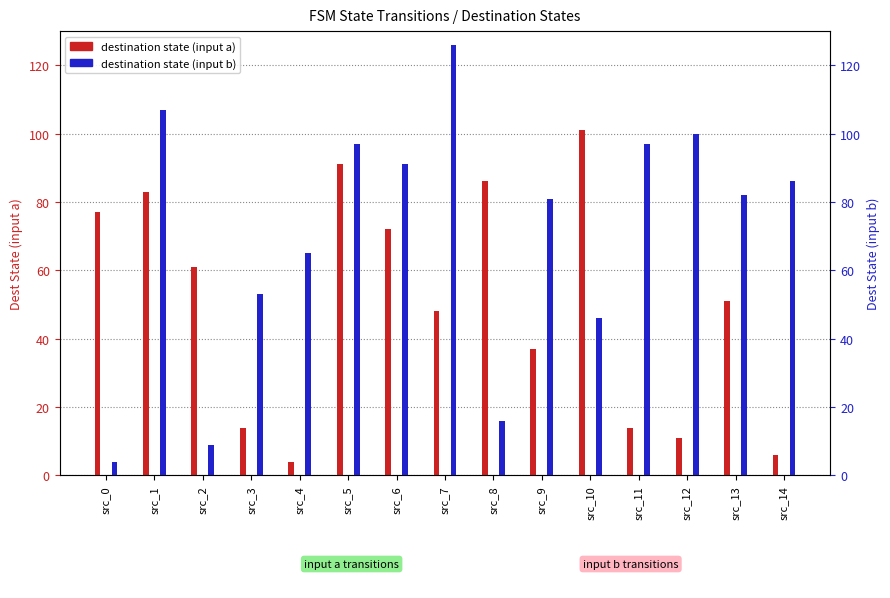

What is the average value of the destination state (input a) series?

50